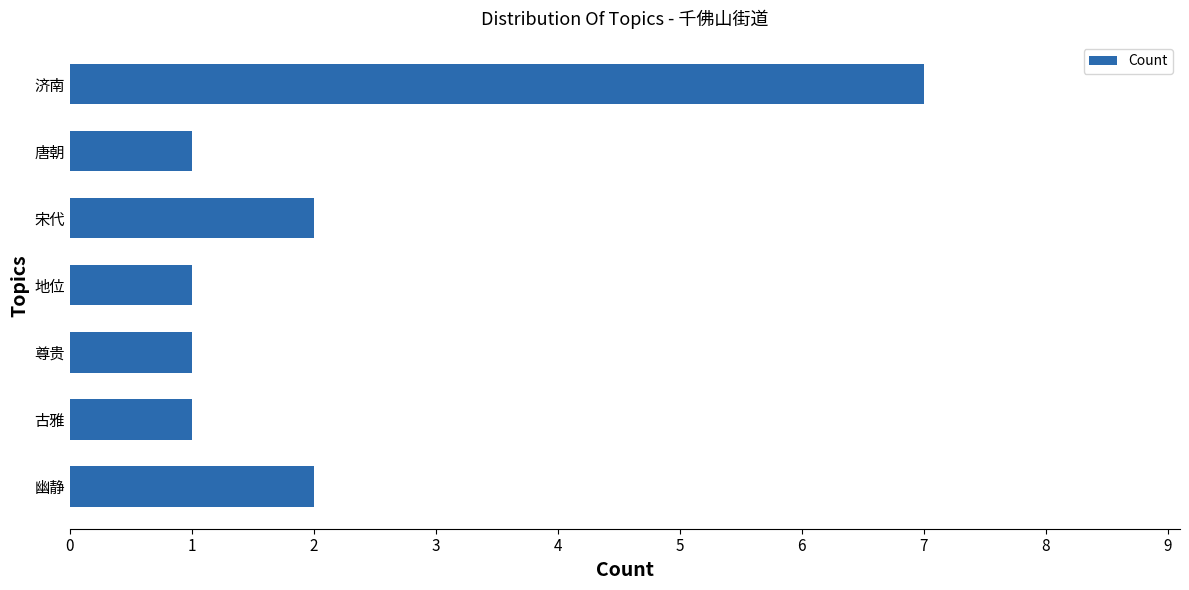

How many values are between 1 and 2?

6